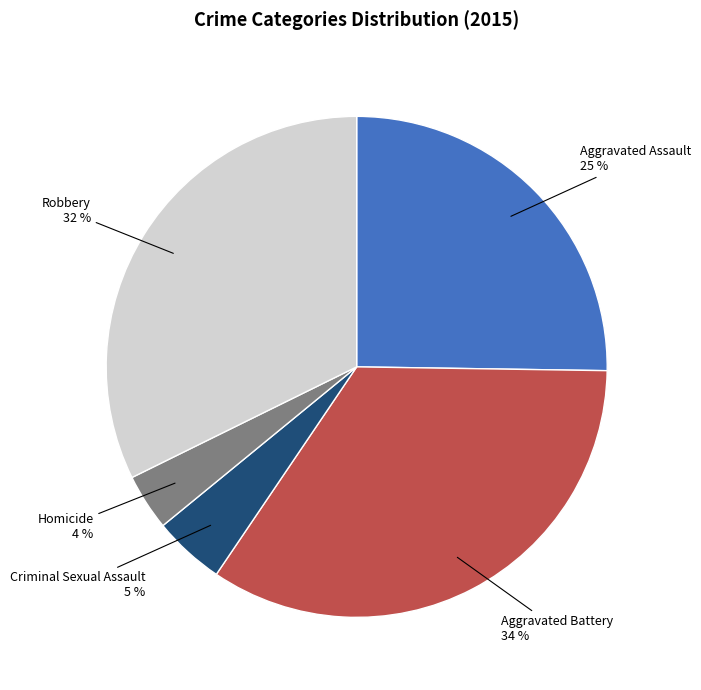

Is there any slice that represents more than half of the pie?

No